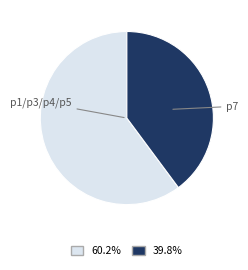

Is there any slice that represents more than half of the pie?

Yes